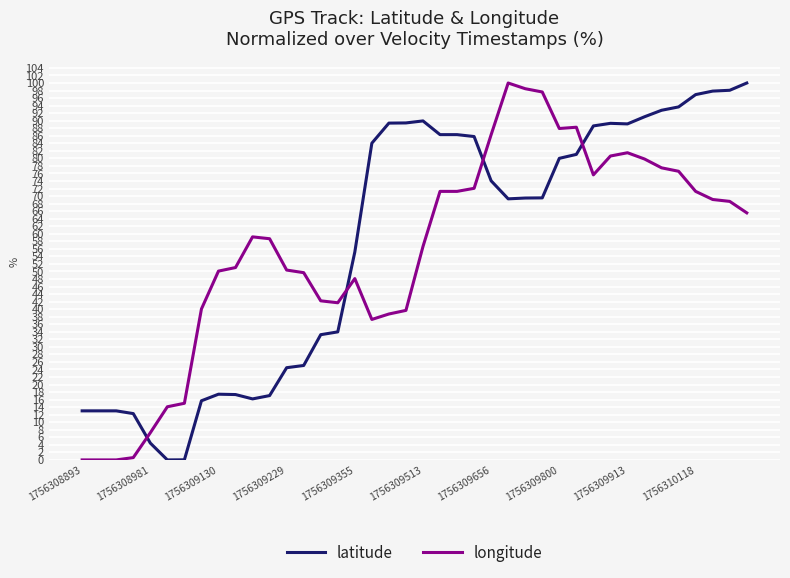

What is the maximum value shown in the chart?

100.0